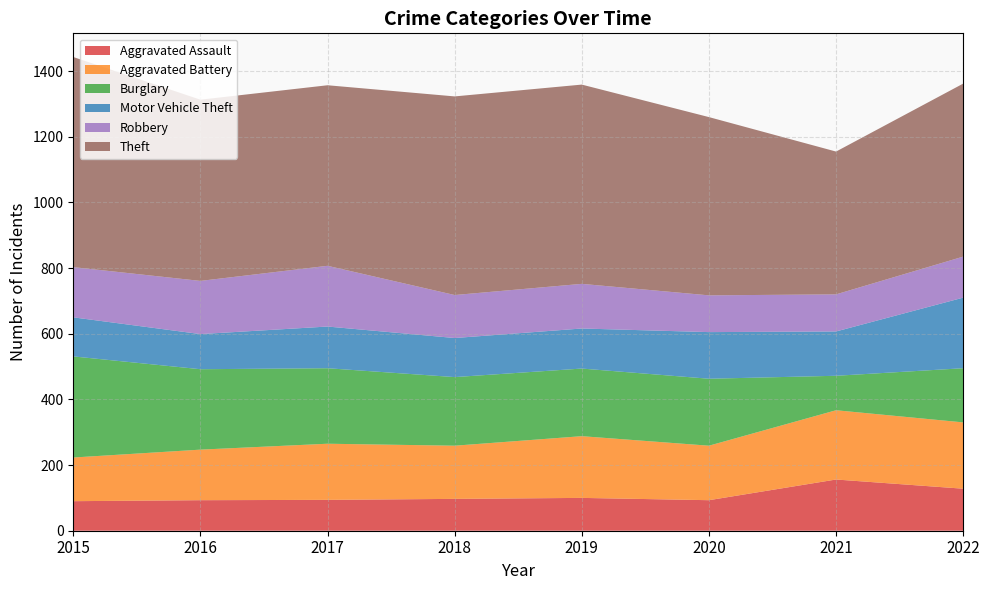

Reading left to right, transcribe all the data shown in this chart.

Aggravated Assault: 2015=90	2016=93	2017=94	2018=97	2019=100	2020=93	2021=156	2022=128
Aggravated Battery: 2015=133	2016=154	2017=171	2018=162	2019=188	2020=166	2021=211	2022=202
Burglary: 2015=308	2016=245	2017=230	2018=209	2019=206	2020=204	2021=105	2022=165
Motor Vehicle Theft: 2015=119	2016=107	2017=127	2018=119	2019=122	2020=142	2021=135	2022=215
Robbery: 2015=153	2016=162	2017=185	2018=131	2019=136	2020=112	2021=113	2022=125
Theft: 2015=640	2016=552	2017=550	2018=605	2019=607	2020=543	2021=435	2022=527